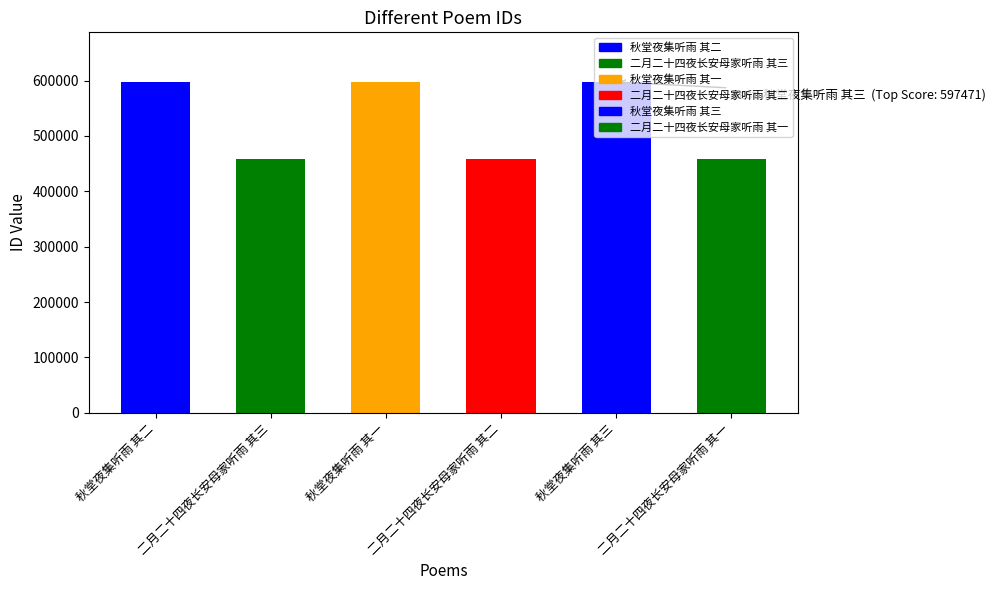

What is the change in value from 二月二十四夜长安母家听雨 其三 to 二月二十四夜长安母家听雨 其二?

-1